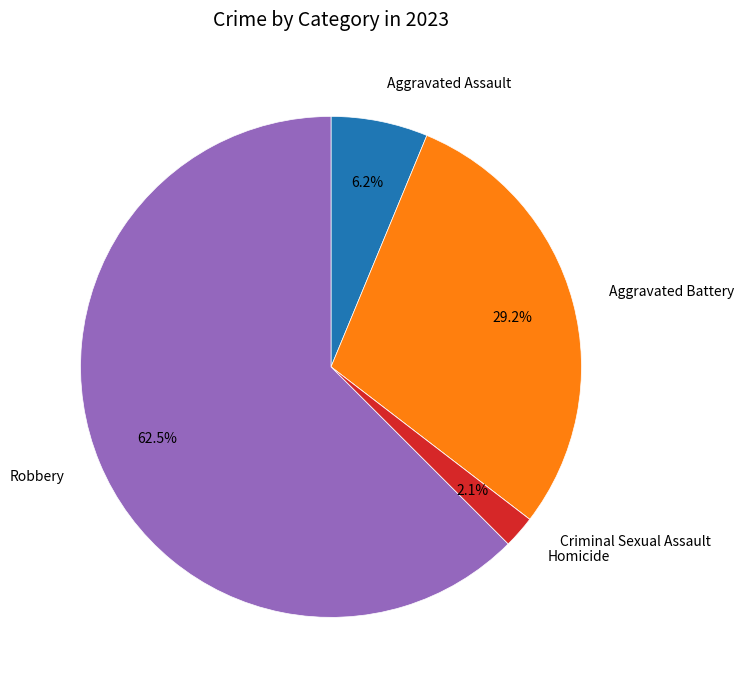

Which slice is the largest?

Robbery